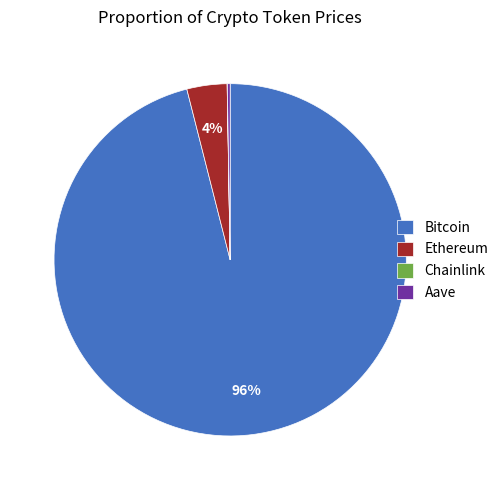

Between Ethereum and Bitcoin, which is larger?

Bitcoin